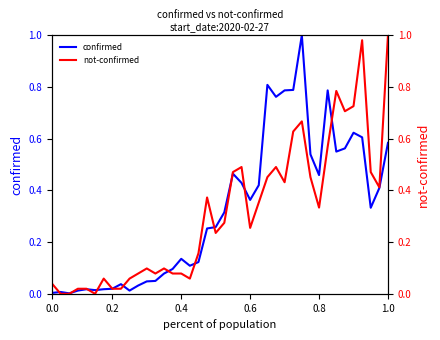

Reading left to right, list all the values displayed in this chart.

confirmed: 0.0	0.0	0.0	0.0	0.0	0.0	0.0	0.0	0.0	0.0	0.0	0.0	0.0	0.1	0.1	0.1	0.1	0.1	0.3	0.3	0.3	0.5	0.4	0.4	0.4	0.8	0.8	0.8	0.8	1.0	0.5	0.5	0.8	0.5	0.6	0.6	0.6	0.3	0.4	0.6
not-confirmed: 0.0	0.0	0.0	0.0	0.0	0.0	0.1	0.0	0.0	0.1	0.1	0.1	0.1	0.1	0.1	0.1	0.1	0.2	0.4	0.2	0.3	0.5	0.5	0.3	0.4	0.5	0.5	0.4	0.6	0.7	0.5	0.3	0.6	0.8	0.7	0.7	1.0	0.5	0.4	1.0